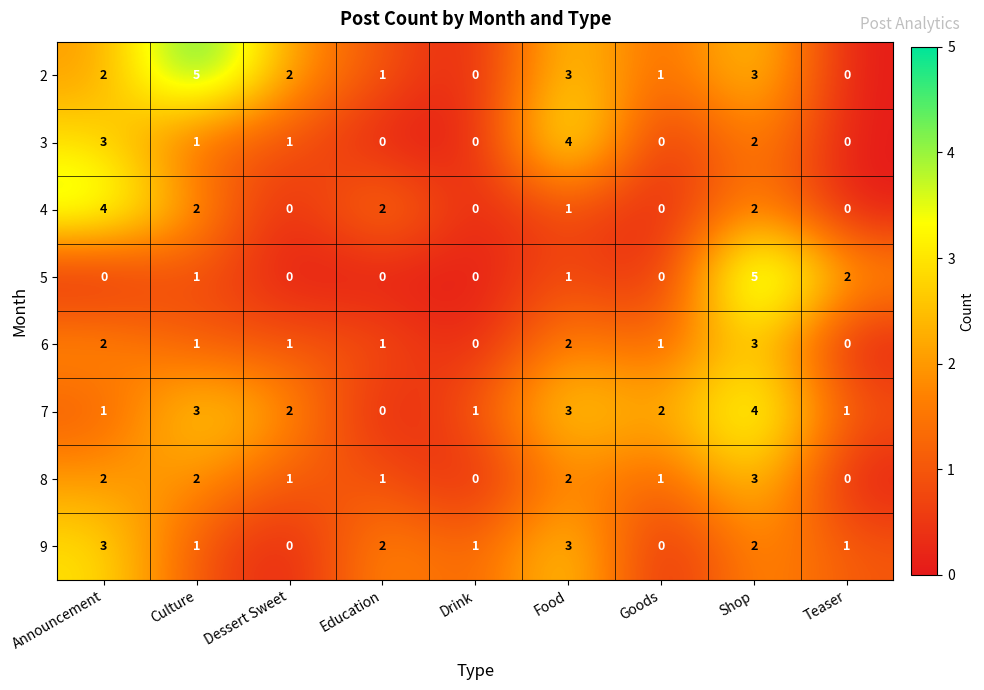

How many 3 values are between 0 and 2?

7